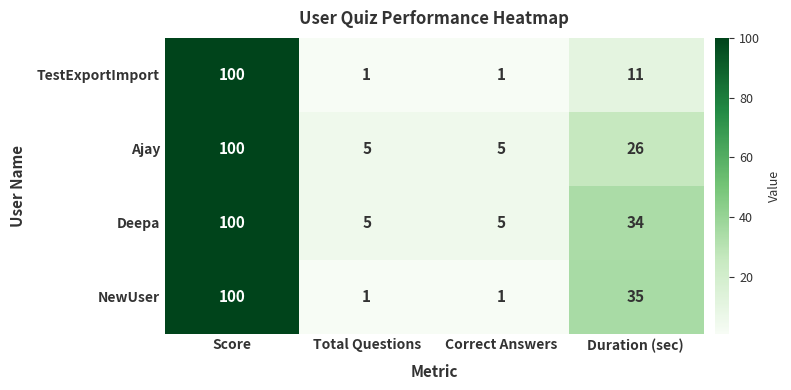

Reading left to right, what are all the values shown in this chart?

TestExportImport: 100	1	1	11
Ajay: 100	5	5	26
Deepa: 100	5	5	34
NewUser: 100	1	1	35